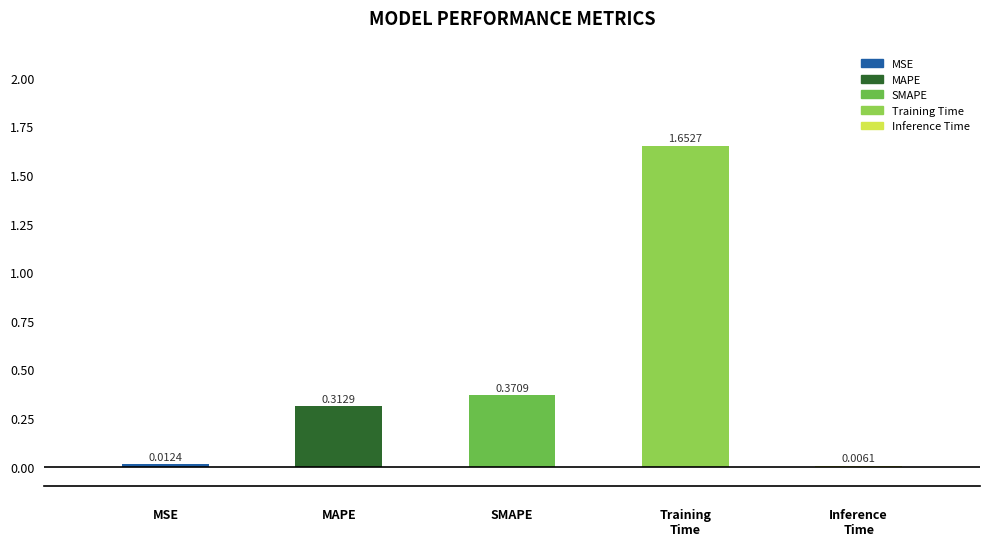

List the labels in order of value, smallest first.

Inference Time, MSE, MAPE, SMAPE, Training Time